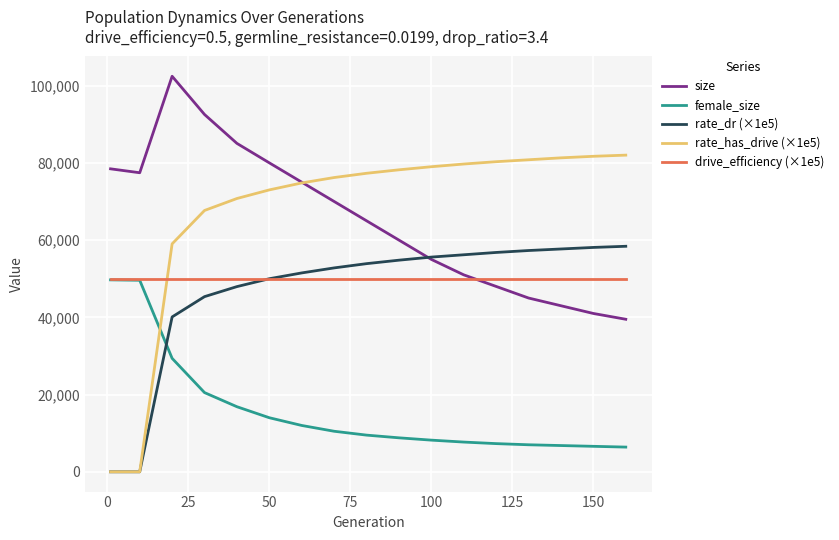

What is the greatest value displayed?

102423.0